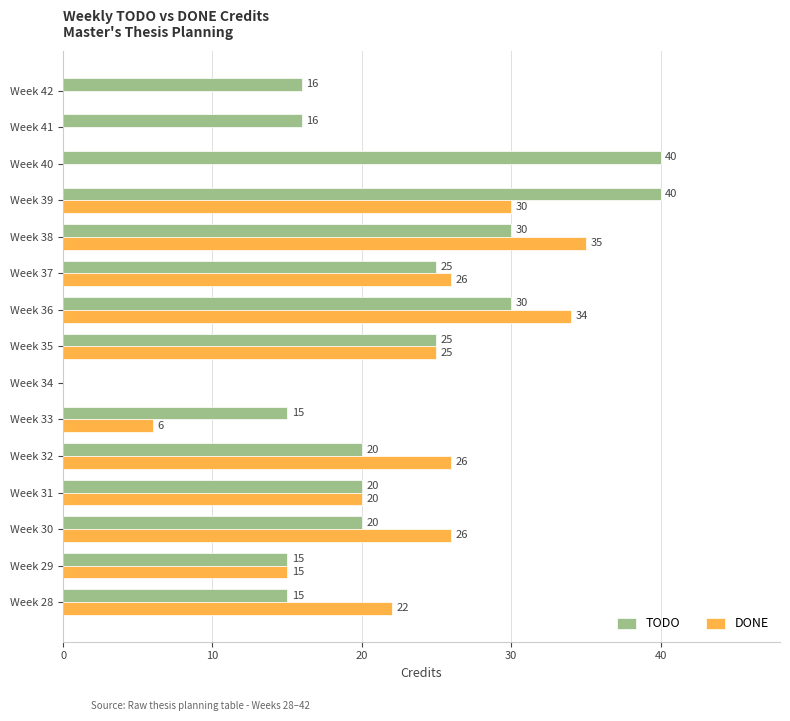

Which series has the largest total across all categories?

TODO